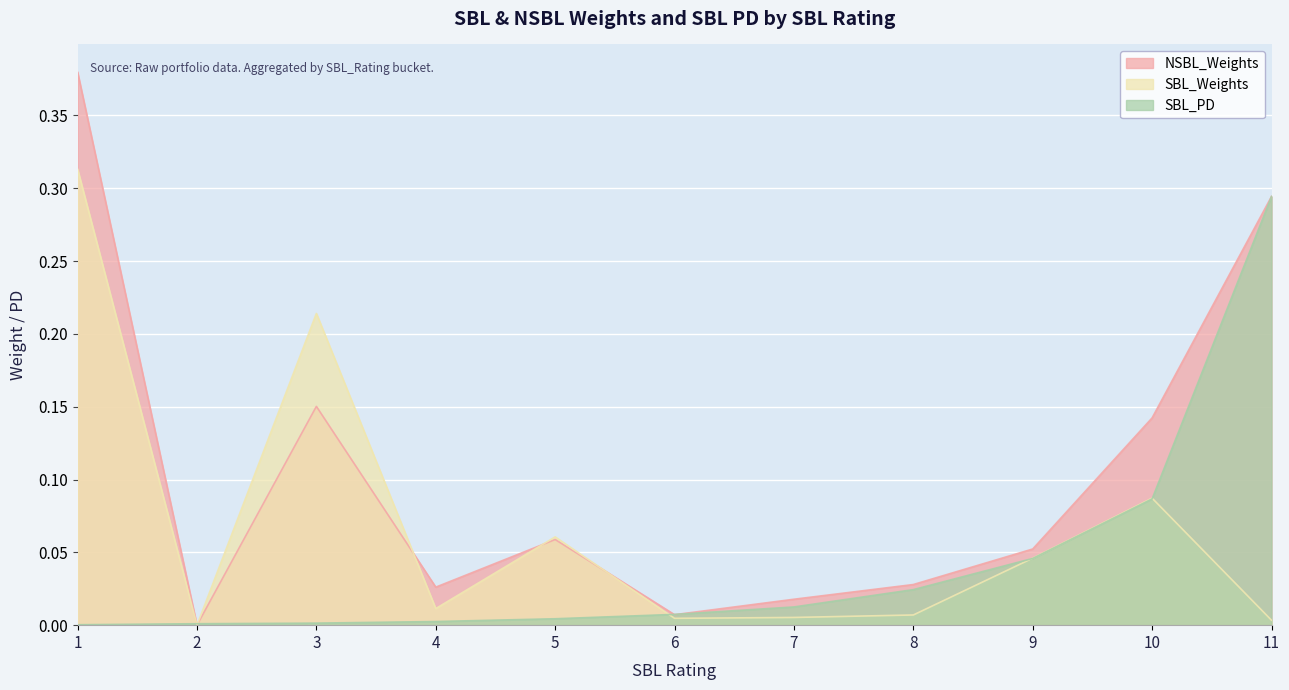

List the series in order of their peak value, lowest first.

SBL_PD, SBL_Weights, NSBL_Weights